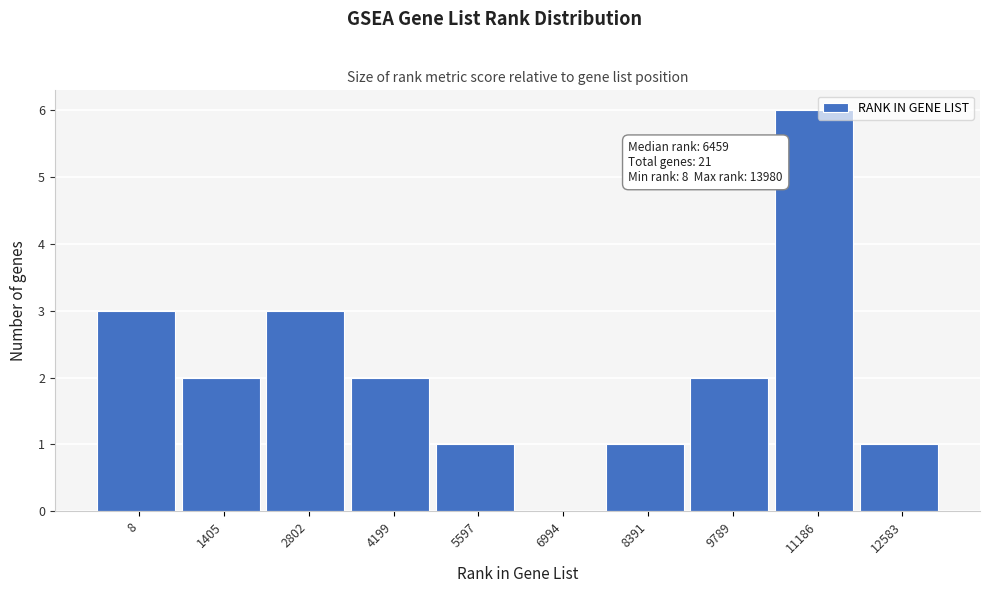

Reading left to right, transcribe all the data shown in this chart.

8=3	1405=2	2802=3	4199=2	5597=1	6994=0	8391=1	9789=2	11186=6	12583=1